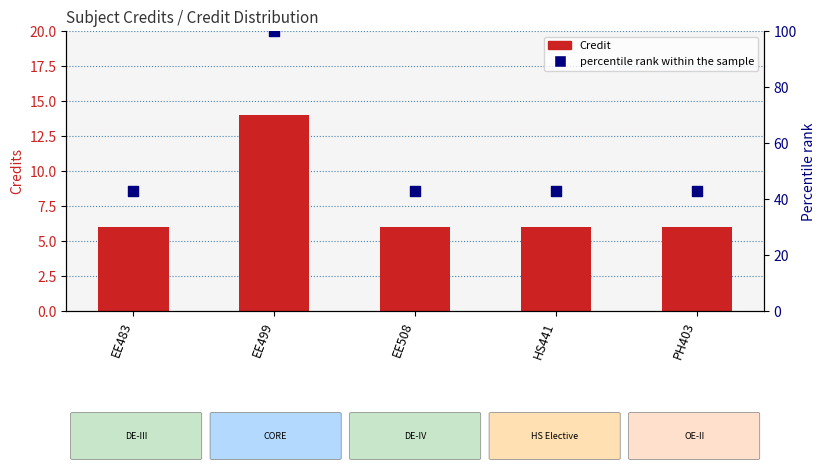

Which series has the largest total across all categories?

percentile rank within the sample